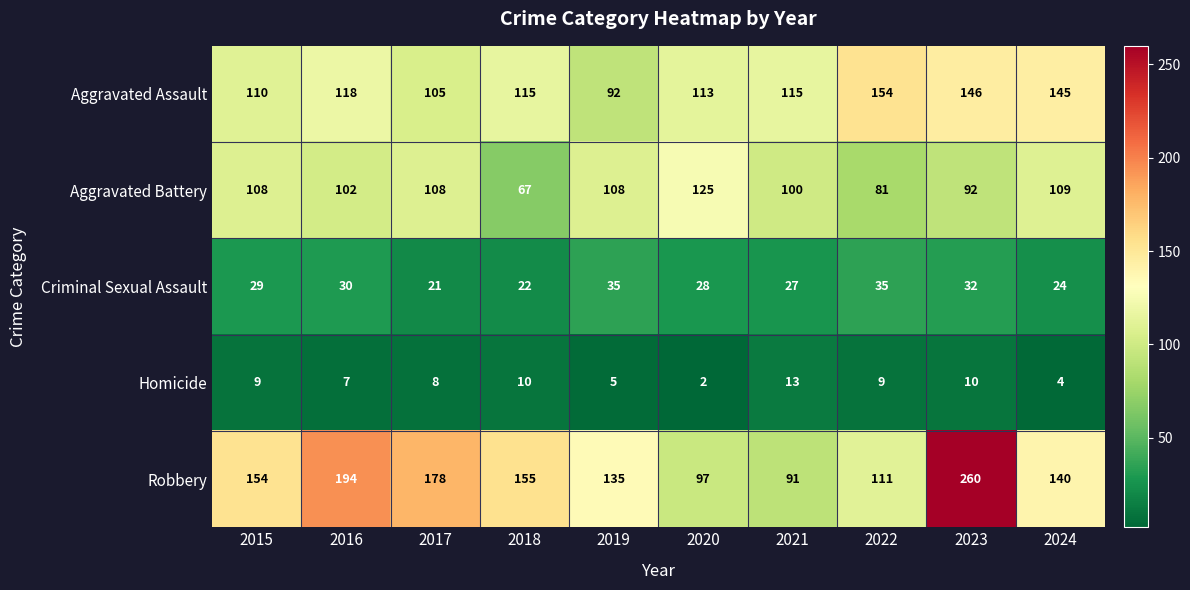

What is the maximum value shown in the chart?

260